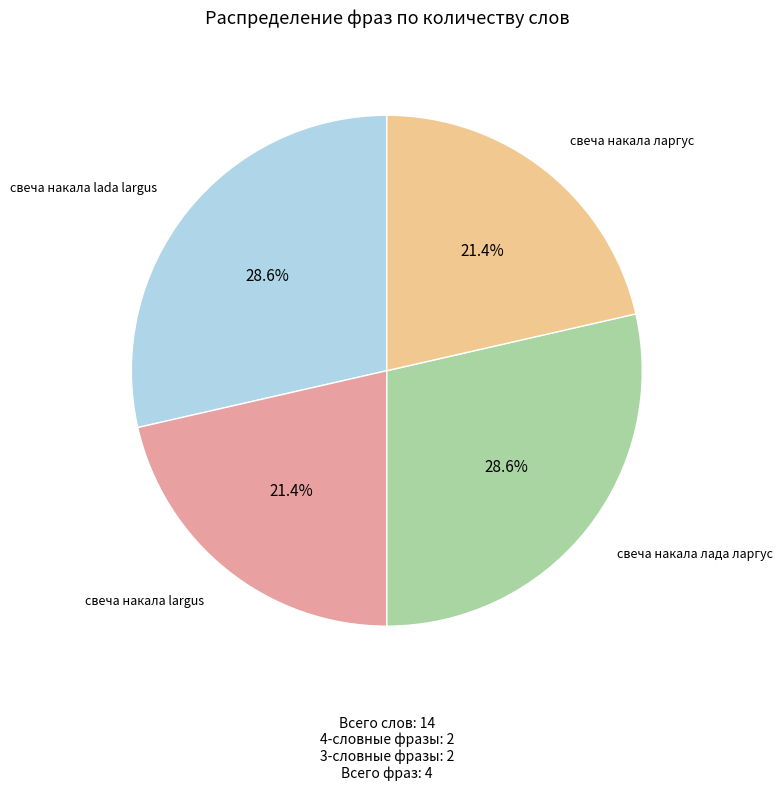

How many slices are in this pie chart?

4